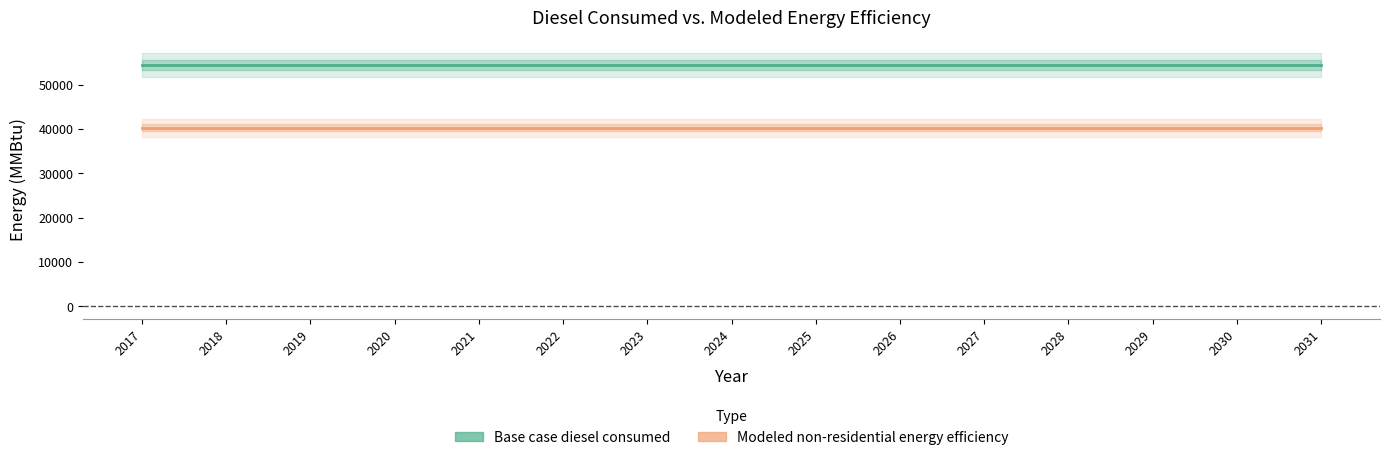

The value of Modeled non-residential energy efficiency at 2030 is 40241.3. True or false?

True